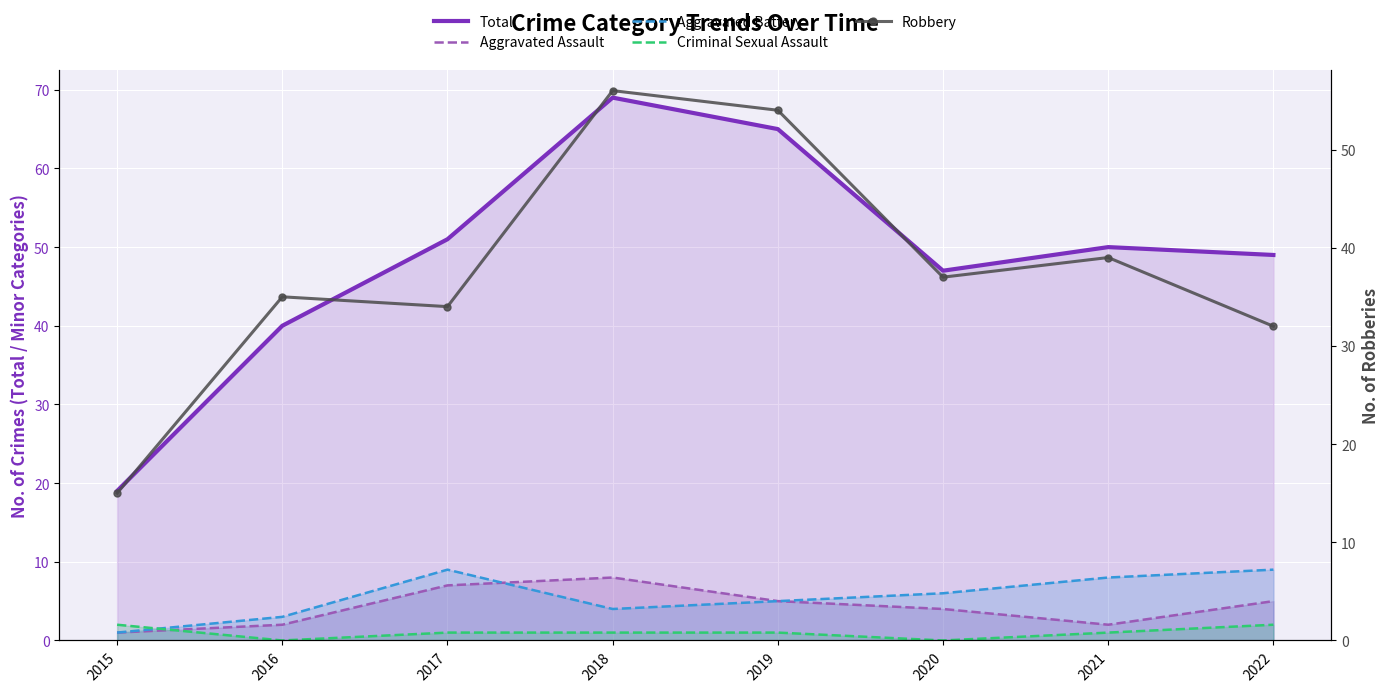

Between 2020 and 2018, which is larger?

2018